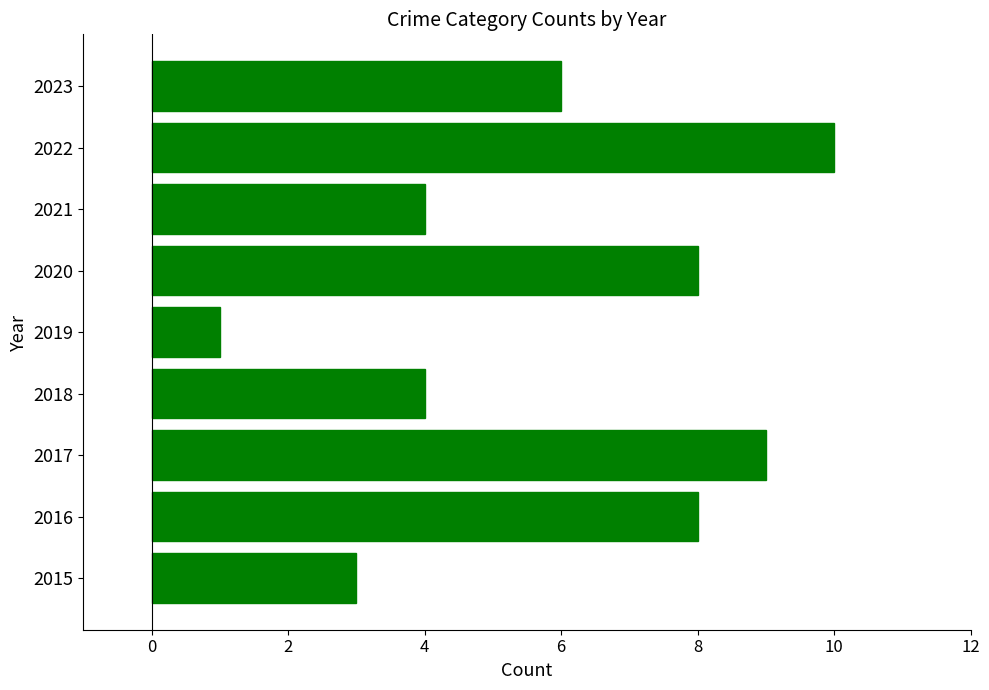

Is it true that the value at 2015 is 3?

True